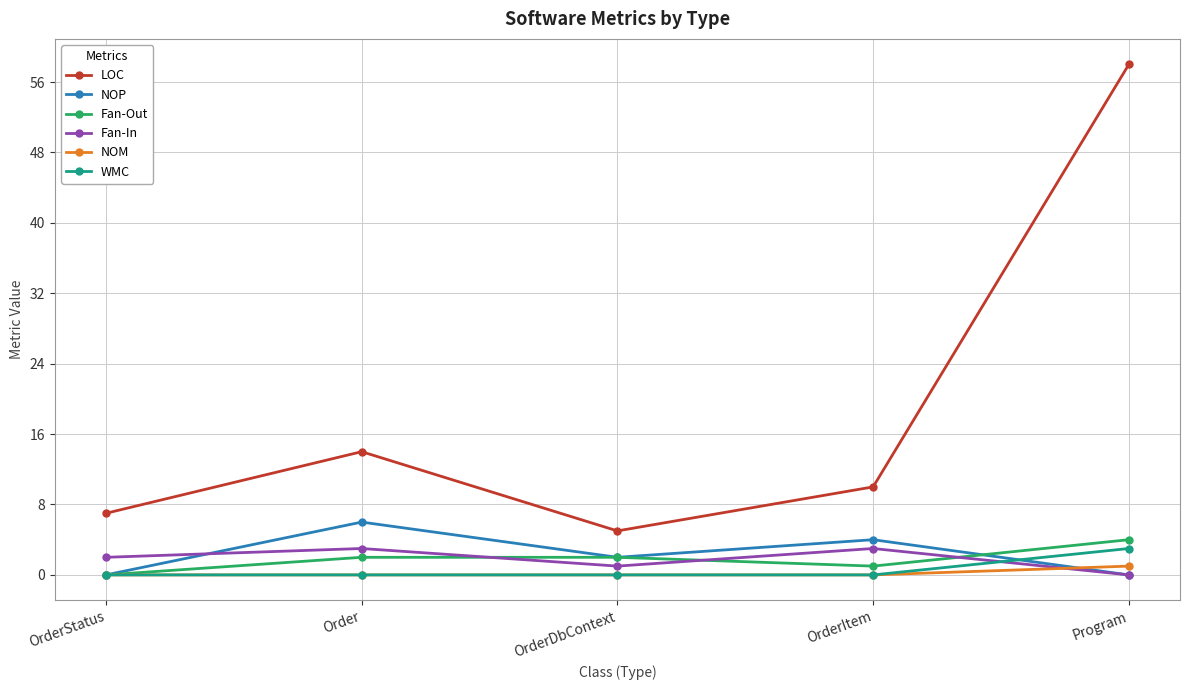

What is the sum of the NOM values at OrderDbContext and Program?

1